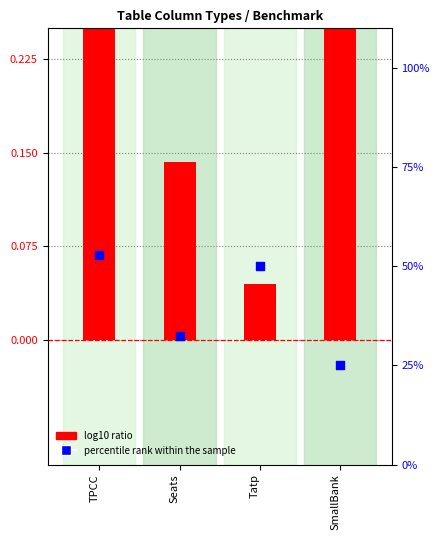

Which series has the largest total across all categories?

percentile rank within the sample